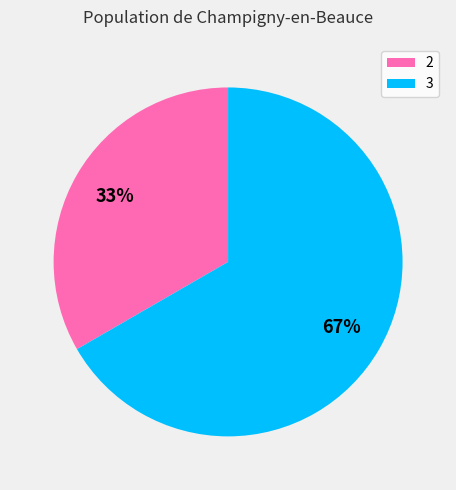

To the nearest percent, what is the average slice percentage?

50%